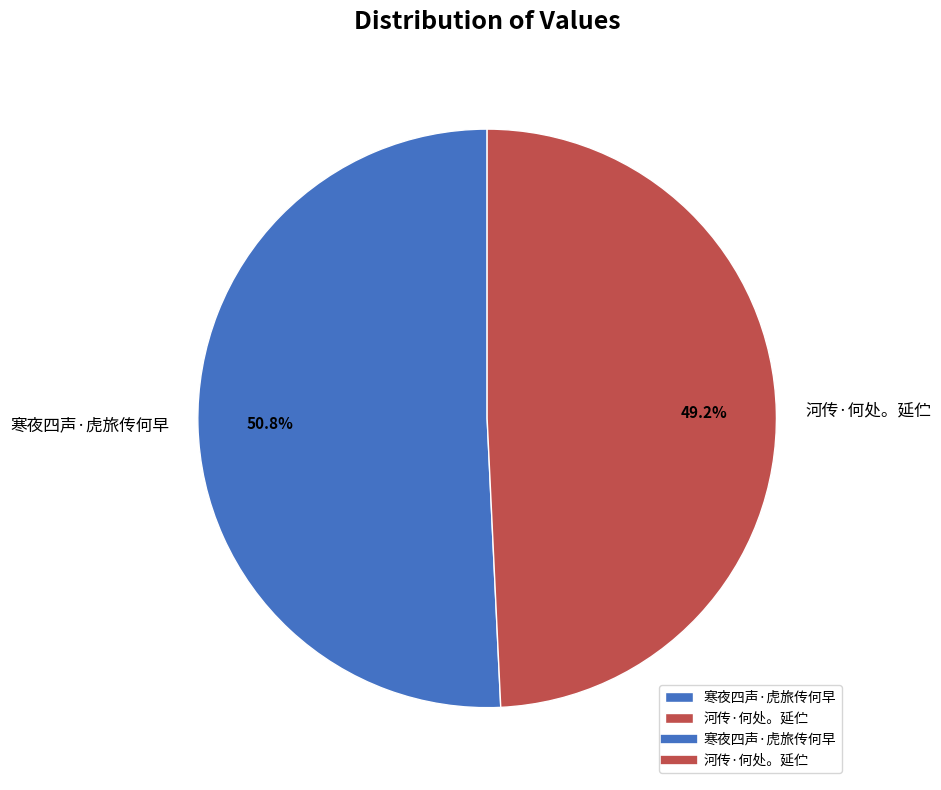

How many slices are in this pie chart?

2